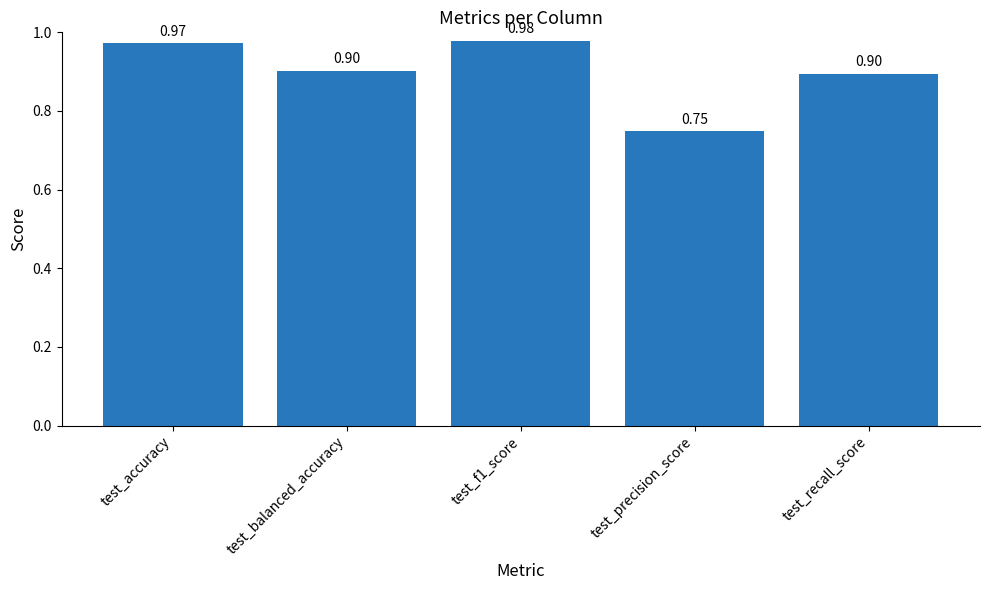

The chart shows a value of 0.6 at test_balanced_accuracy. True or false?

False